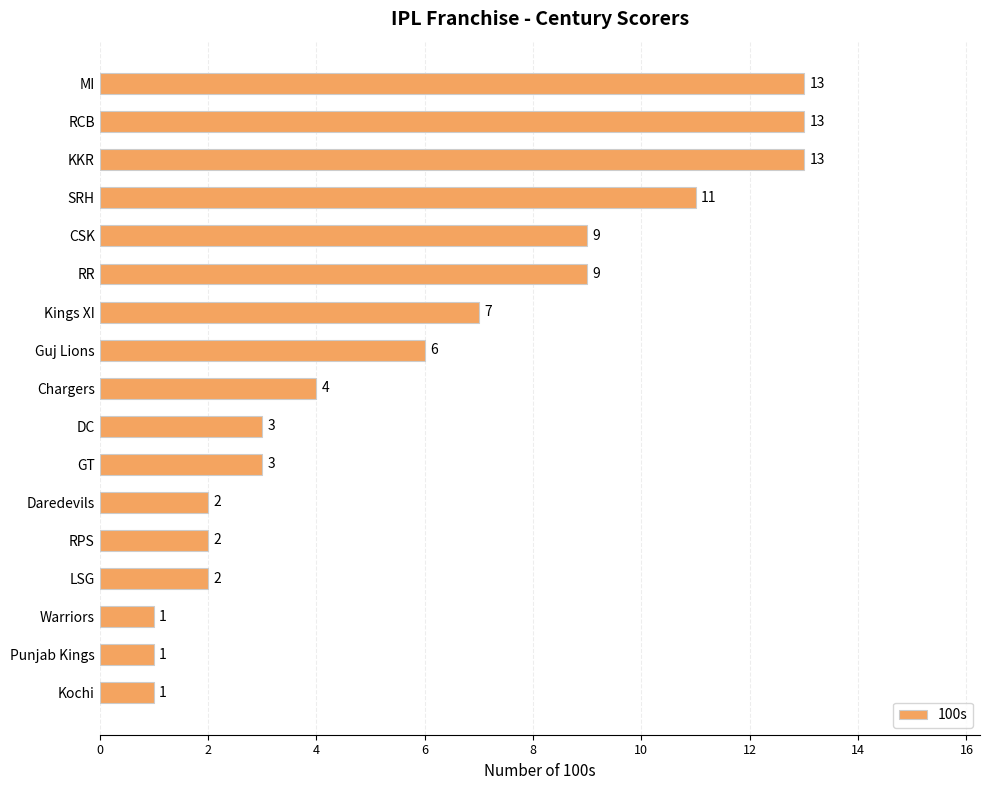

What is the sum of all values?

100